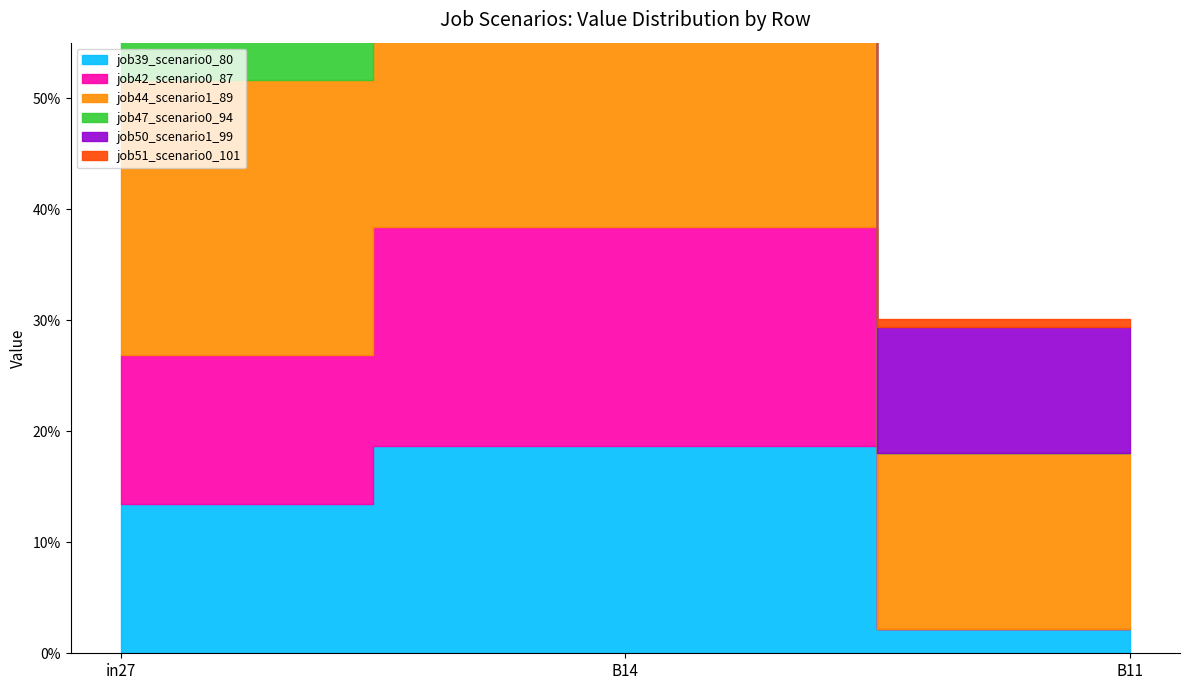

At B11, list the series in order from largest to smallest.

job44_scenario1_89, job50_scenario1_99, job39_scenario0_80, job51_scenario0_101, job42_scenario0_87, job47_scenario0_94